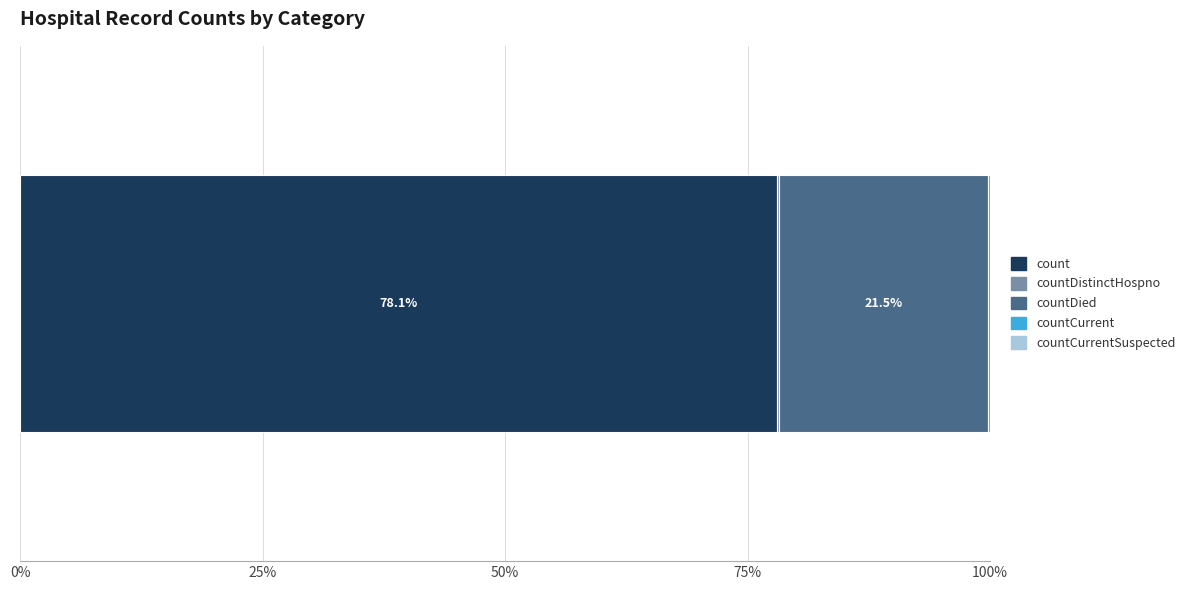

What is the maximum value for count?

78.1